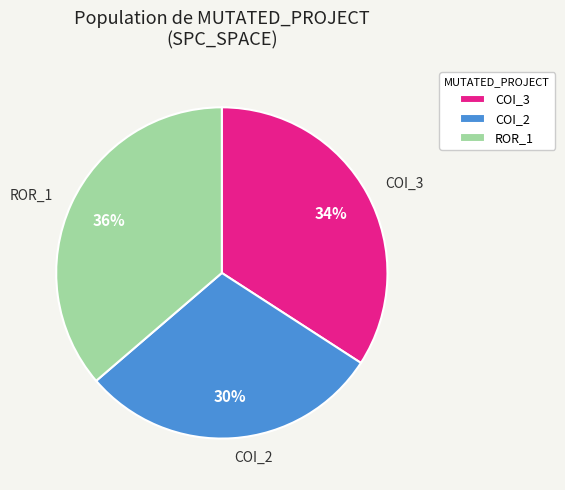

What percentage is the COI_2 slice, to the nearest percent?

30%